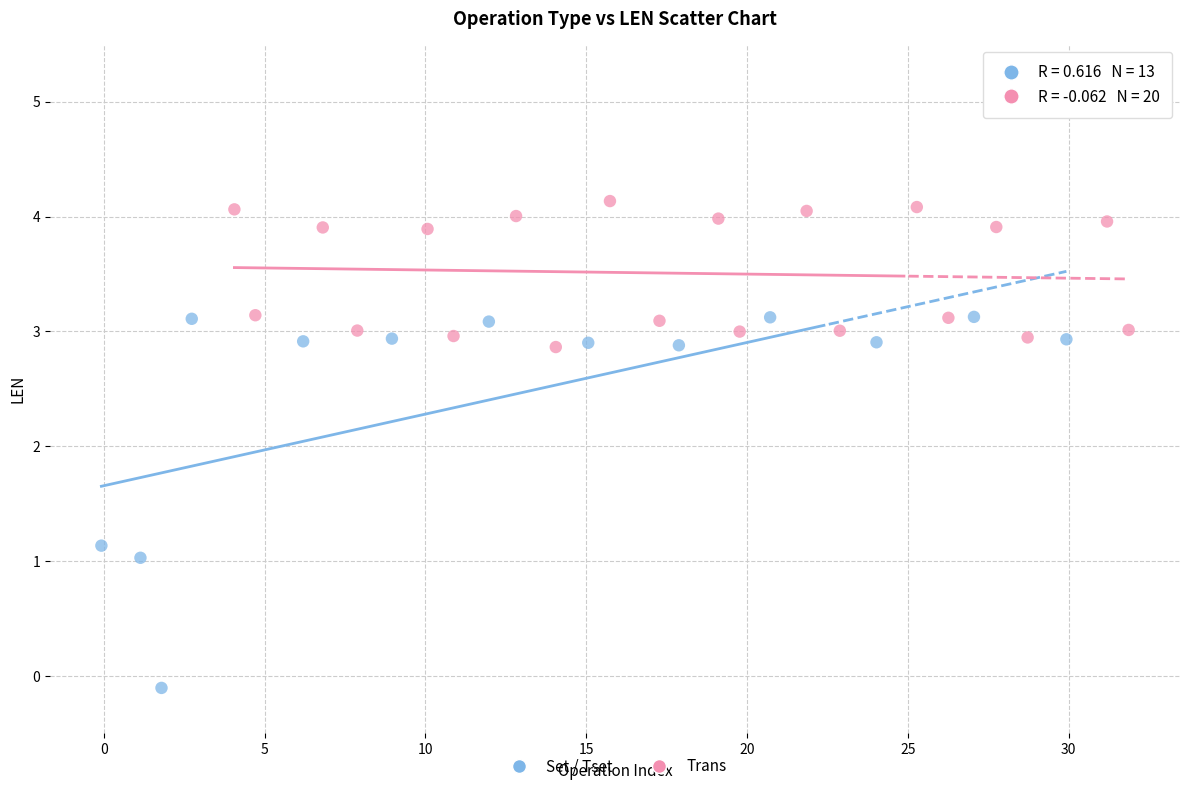

What are all the series names shown in the legend?

Set / Tset, Trans